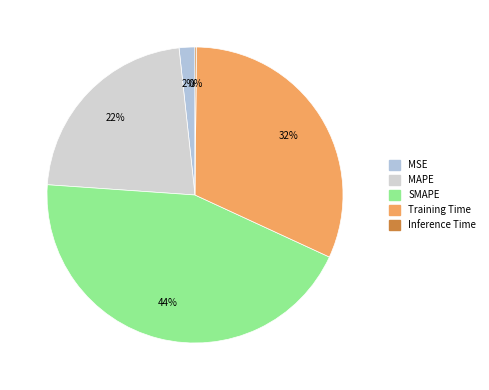

To the nearest percent, what percentage of the pie is SMAPE?

44%